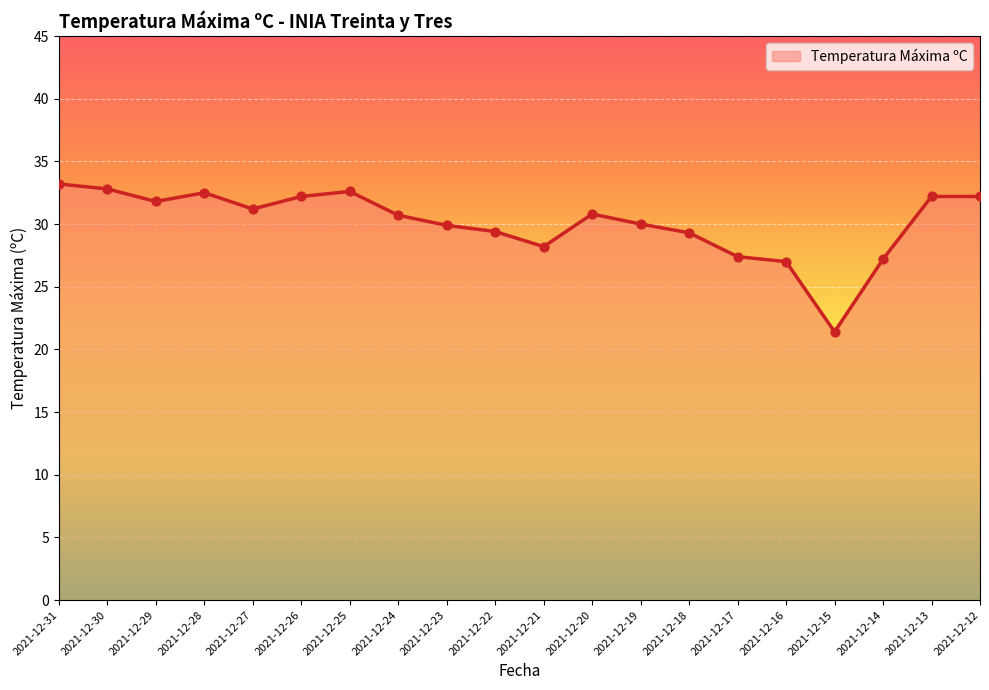

What is the change in value from 2021-12-17 to 2021-12-14?

-0.2